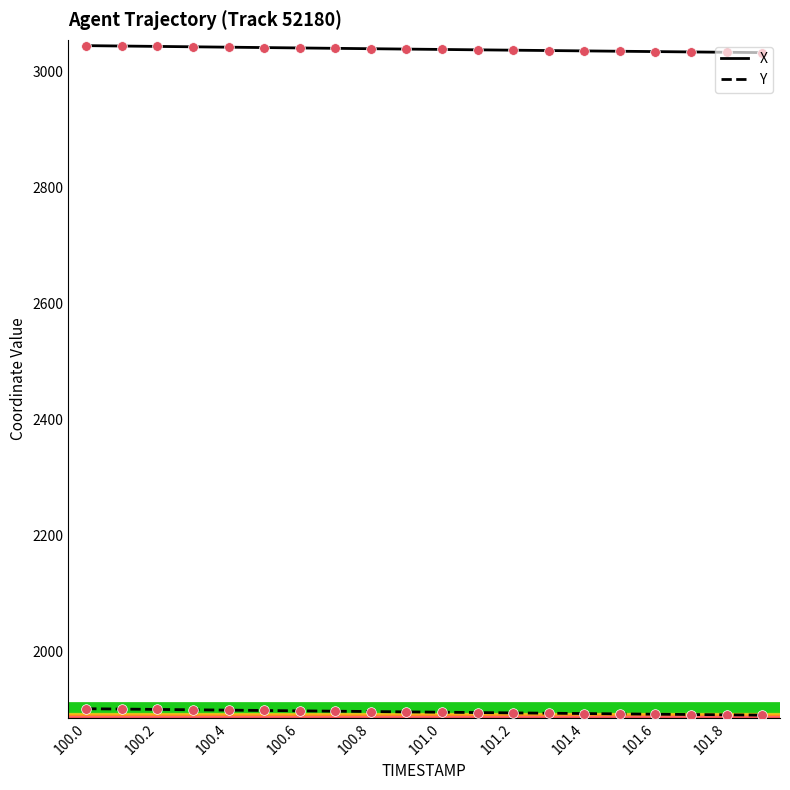

What are all the series names shown in the legend?

X, Y